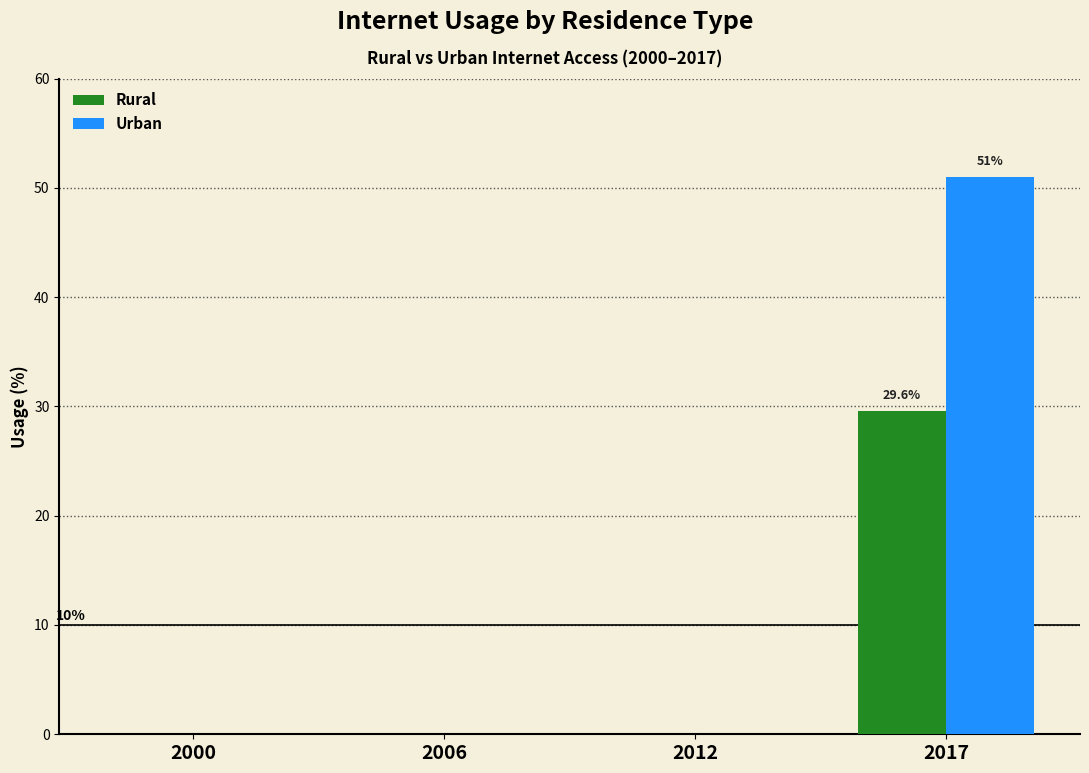

Which label corresponds to the largest value in the chart?

2017